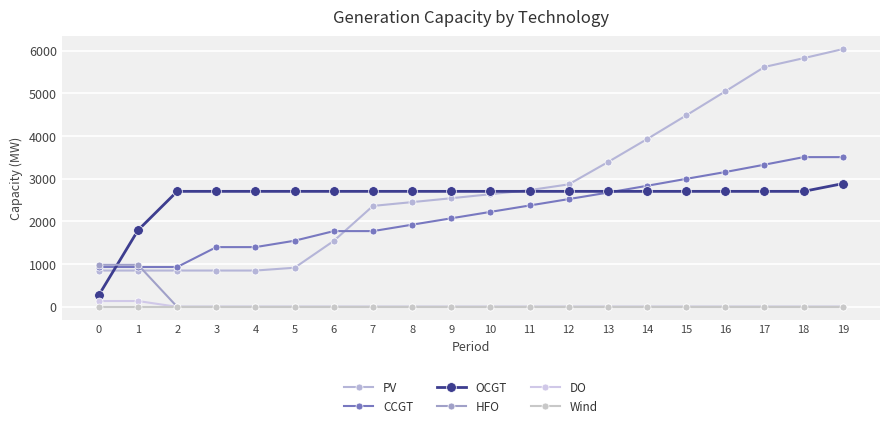

Reading left to right, list all the values displayed in this chart.

PV: 0=850	1=850	2=850	3=850	4=850	5=916	6=1545	7=2364	8=2453	9=2544	10=2638	11=2734	12=2869	13=3390	14=3929	15=4484	16=5048	17=5619	18=5825	19=6037
CCGT: 0=933	1=933	2=933	3=1399	4=1399	5=1549	6=1774	7=1774	8=1924	9=2074	10=2224	11=2374	12=2524	13=2676	14=2835	15=2998	16=3158	17=3330	18=3507	19=3507
OCGT: 0=276	1=1795	2=2705	3=2705	4=2705	5=2705	6=2705	7=2705	8=2705	9=2705	10=2705	11=2705	12=2705	13=2705	14=2705	15=2705	16=2705	17=2705	18=2705	19=2886
HFO: 0=985	1=985	2=0	3=0	4=0	5=0	6=0	7=0	8=0	9=0	10=0	11=0	12=0	13=0	14=0	15=0	16=0	17=0	18=0	19=0
DO: 0=136	1=136	2=0	3=0	4=0	5=0	6=0	7=0	8=0	9=0	10=0	11=0	12=0	13=0	14=0	15=0	16=0	17=0	18=0	19=0
Wind: 0=0	1=0	2=0	3=0	4=0	5=0	6=0	7=0	8=0	9=0	10=0	11=0	12=0	13=0	14=0	15=0	16=0	17=0	18=0	19=0